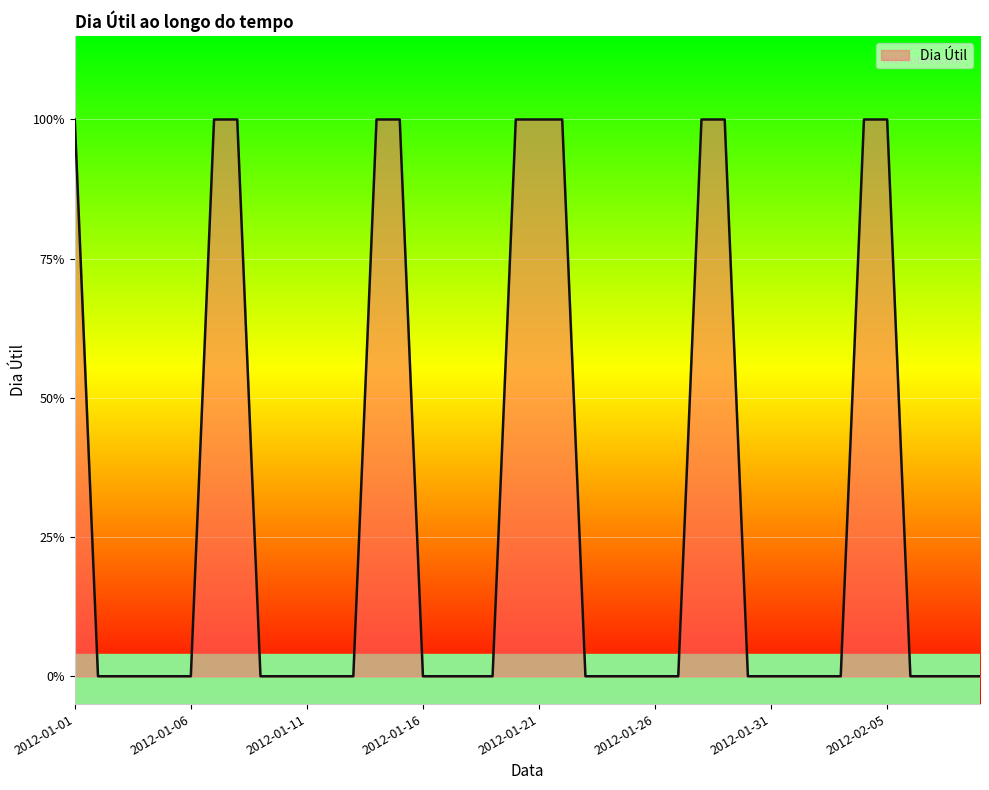

Does the chart display data point markers on the line(s)?

No